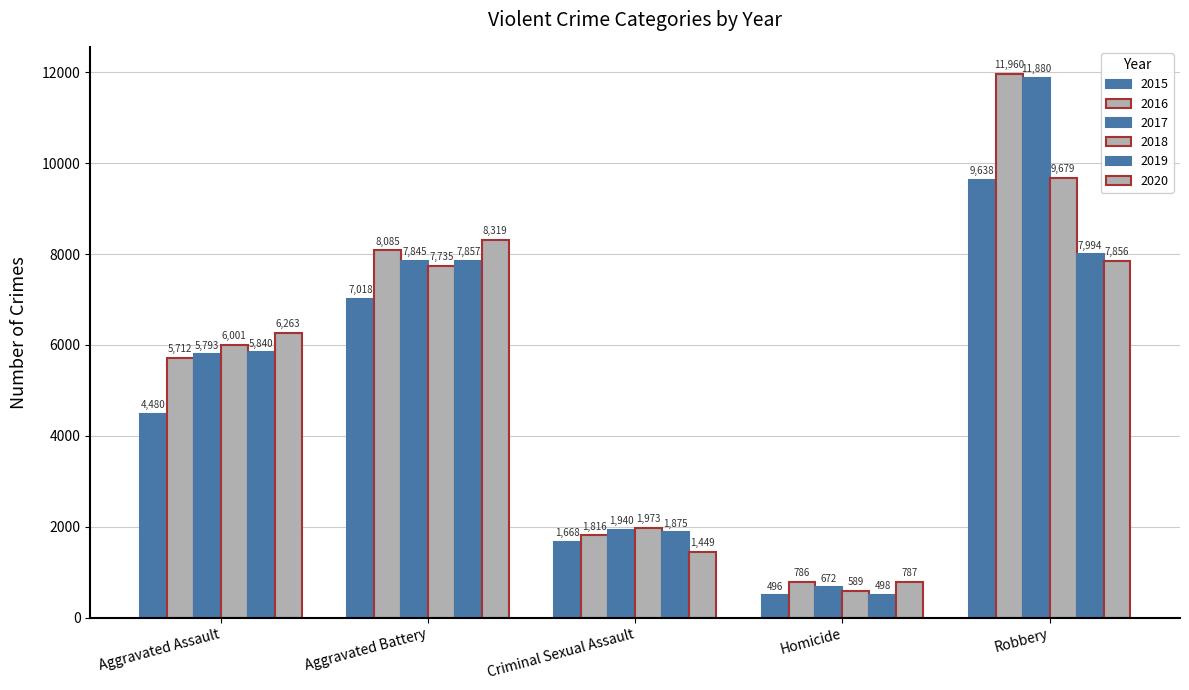

What is the difference between the 2020 values at Robbery and Criminal Sexual Assault?

6407